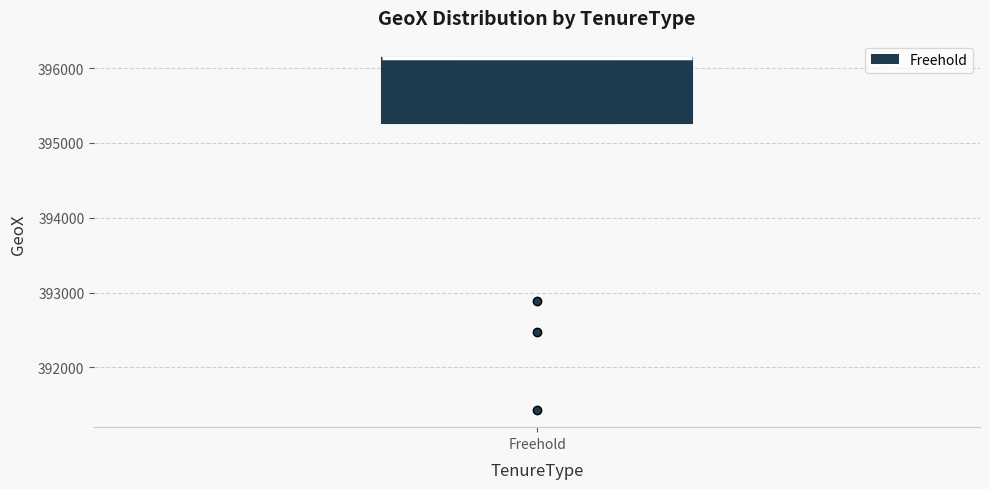

Read this box plot against the y-axis: the position of the median line, the range covered by the box, and the ends of both whiskers. The values are not printed on the chart, so give them approximately, as read against the axis.

median 396100 (drawn on the box's upper edge), box 395300 to 396100, whiskers 395300 to 396100